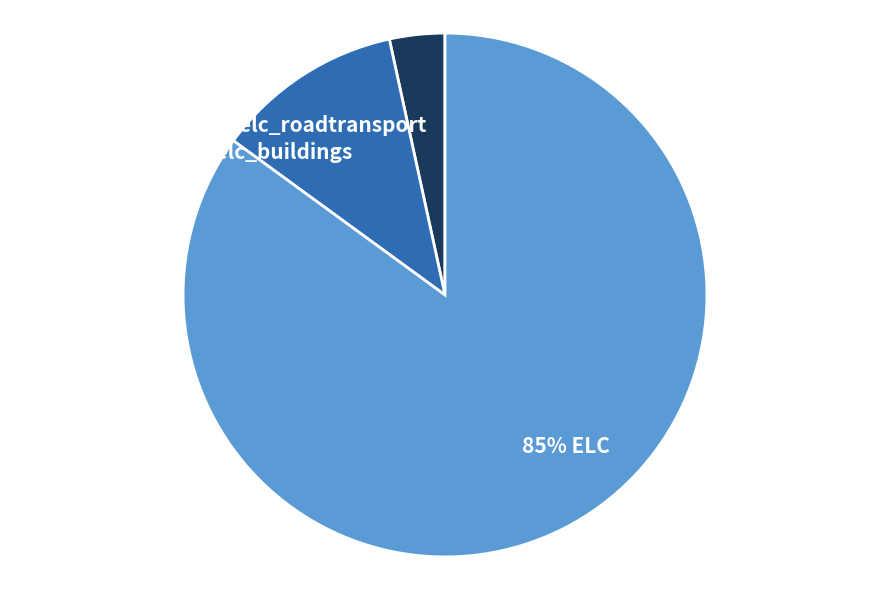

To the nearest percent, what is the average slice percentage?

33%